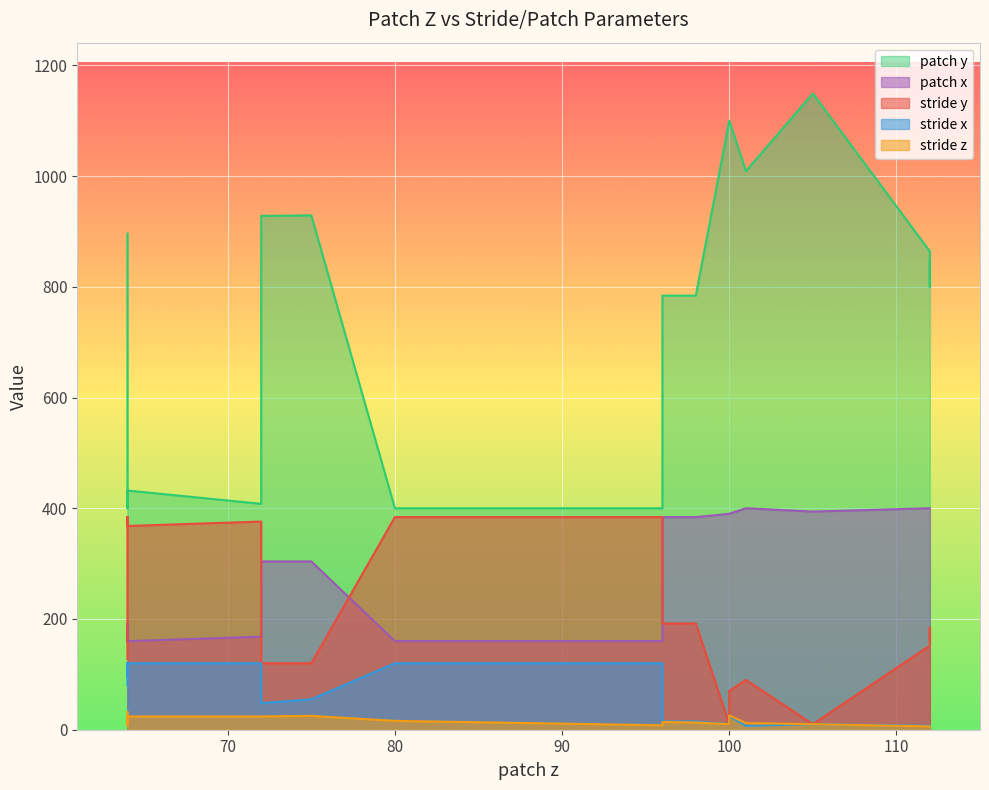

Rank the categories by stride x value from lowest to highest.

101, 112, 112, 112, 112, 112, 112, 105, 100, 96, 98, 98, 96, 96, 96, 96, 96, 96, 100, 100, 72, 75, 64, 64, 64, 64, 64, 64, 72, 64, 64, 64, 80, 96